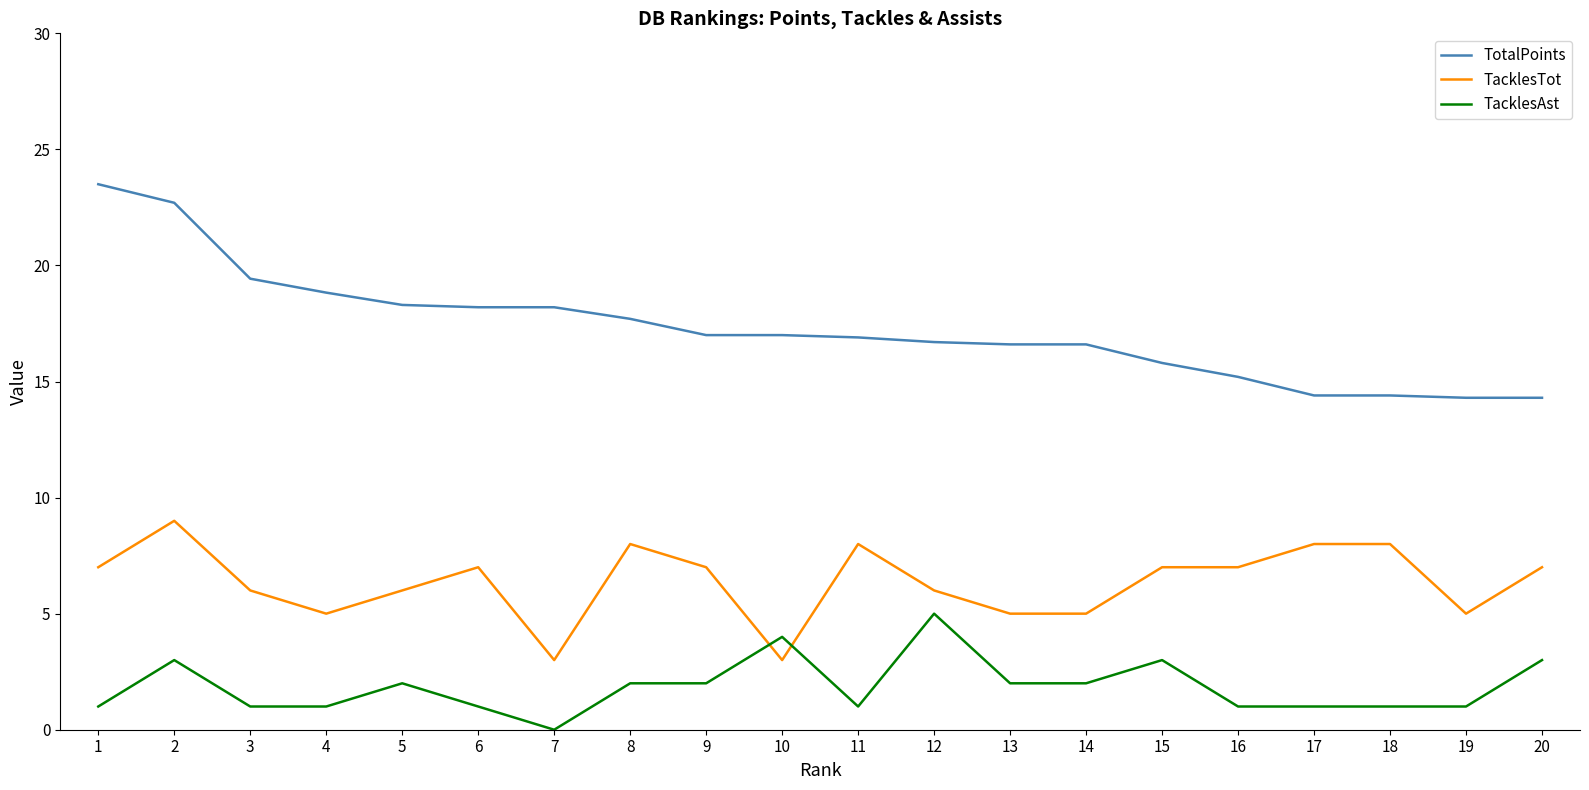

Which series has the largest range (max minus min)?

TotalPoints